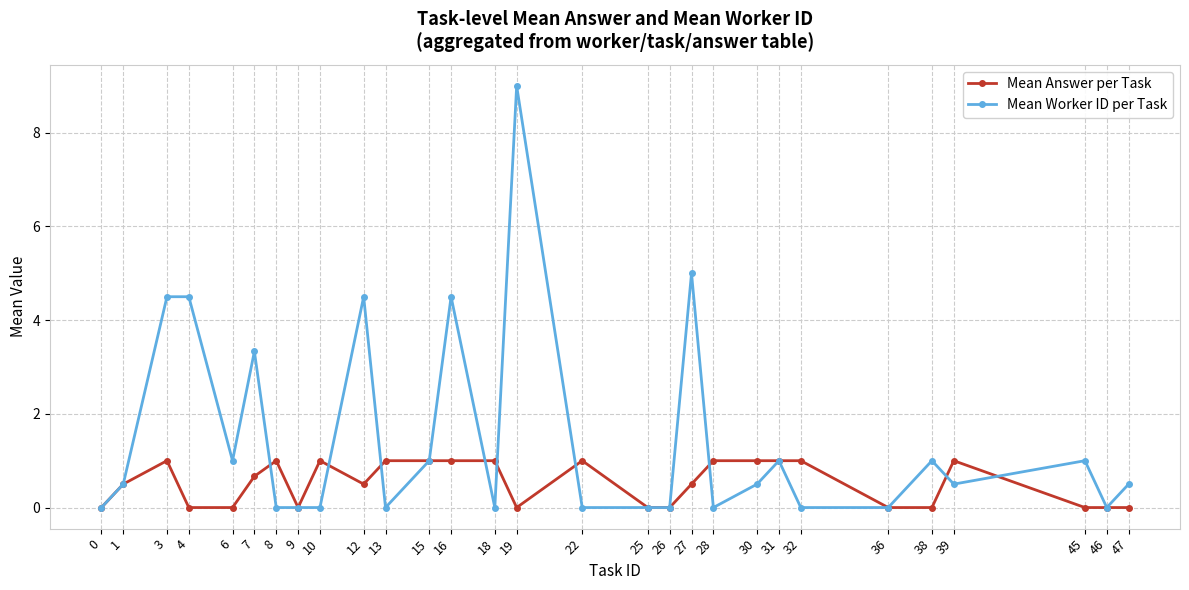

Is the value of Mean Worker ID per Task at 27 greater than the value of Mean Answer per Task at 38?

Yes